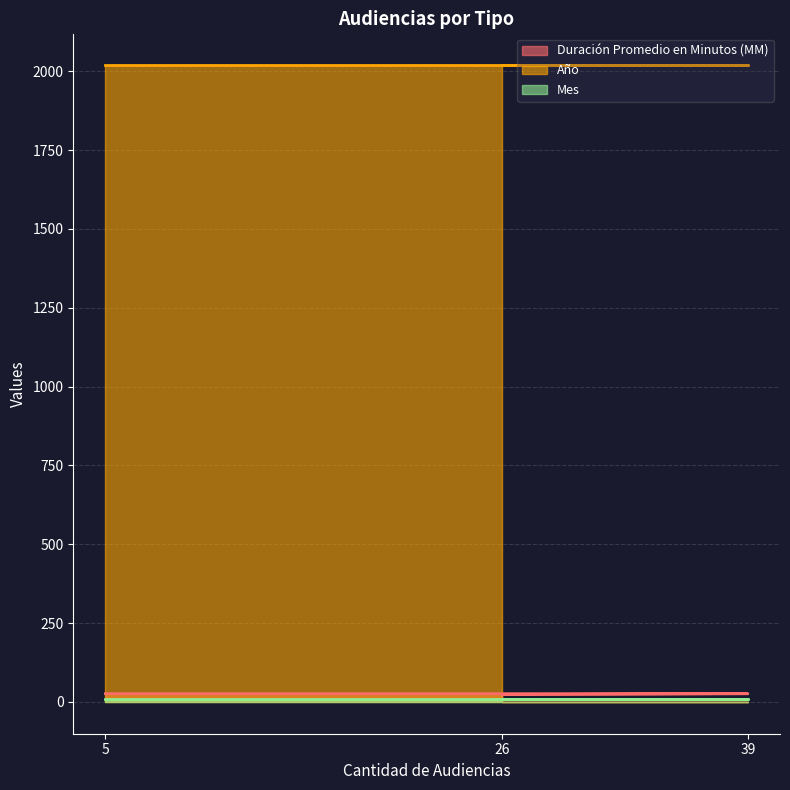

Rank the series by their maximum value, from highest to lowest.

Año, Duración Promedio en Minutos (MM), Mes